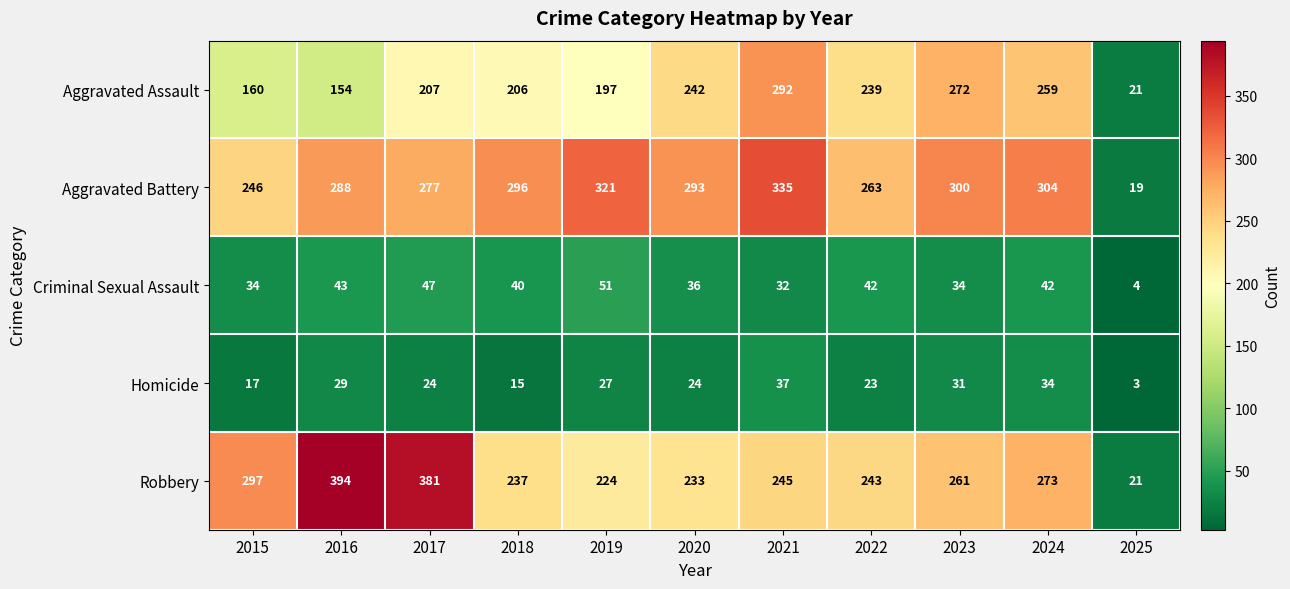

How many series are shown in this chart?

5